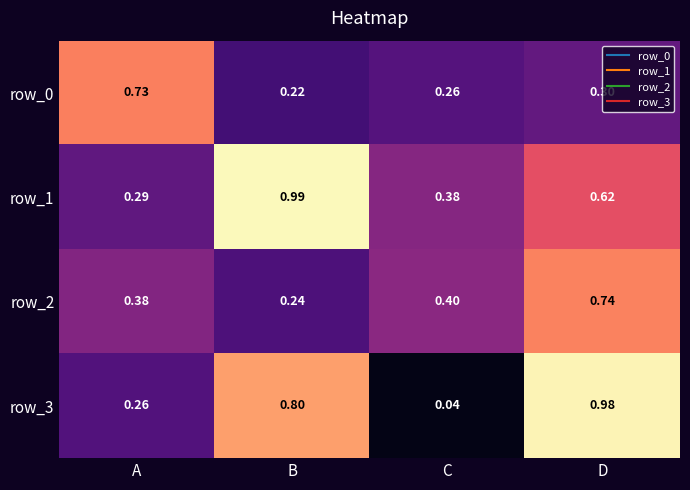

What is the average value of the row_2 series?

0.4